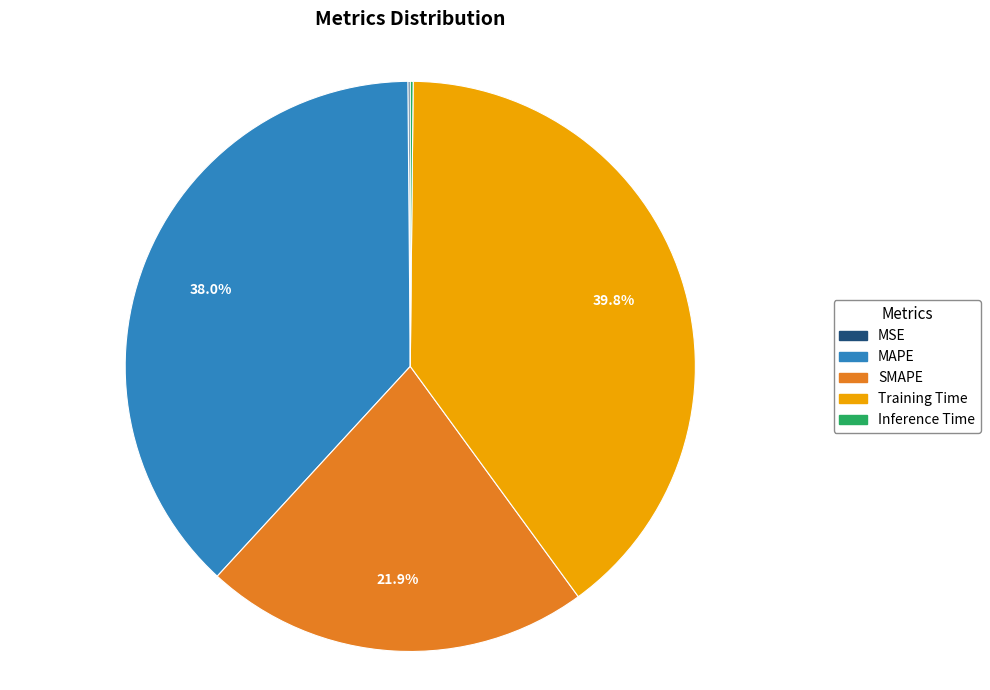

What is the ratio of the value at Training Time to the value at MAPE?

1.0